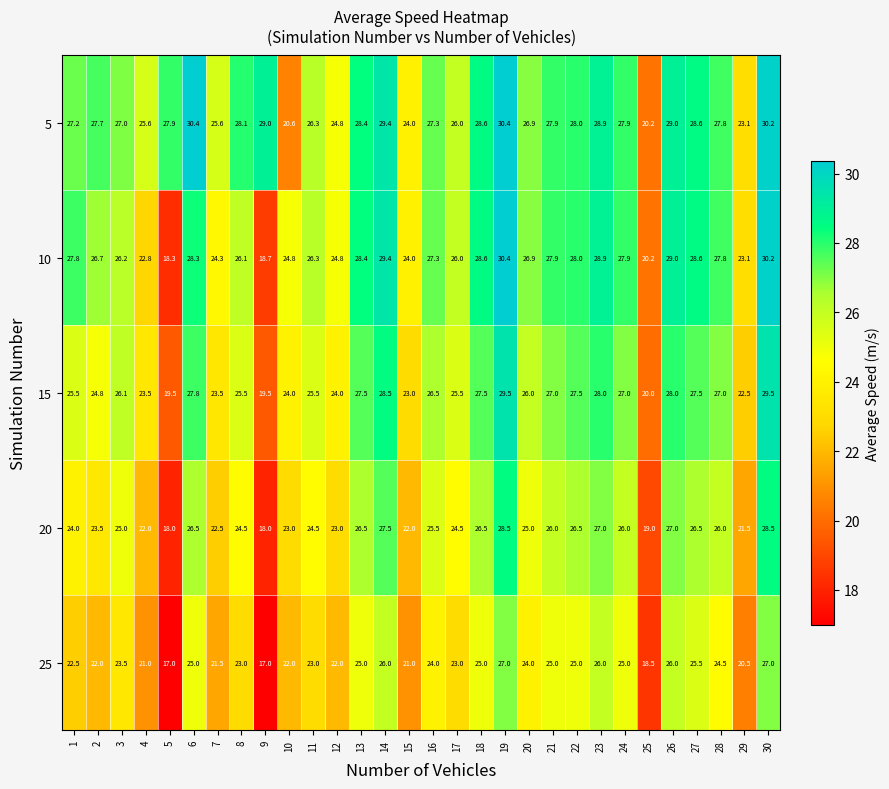

Rank the series at 7 from highest to lowest value.

5, 10, 15, 20, 25